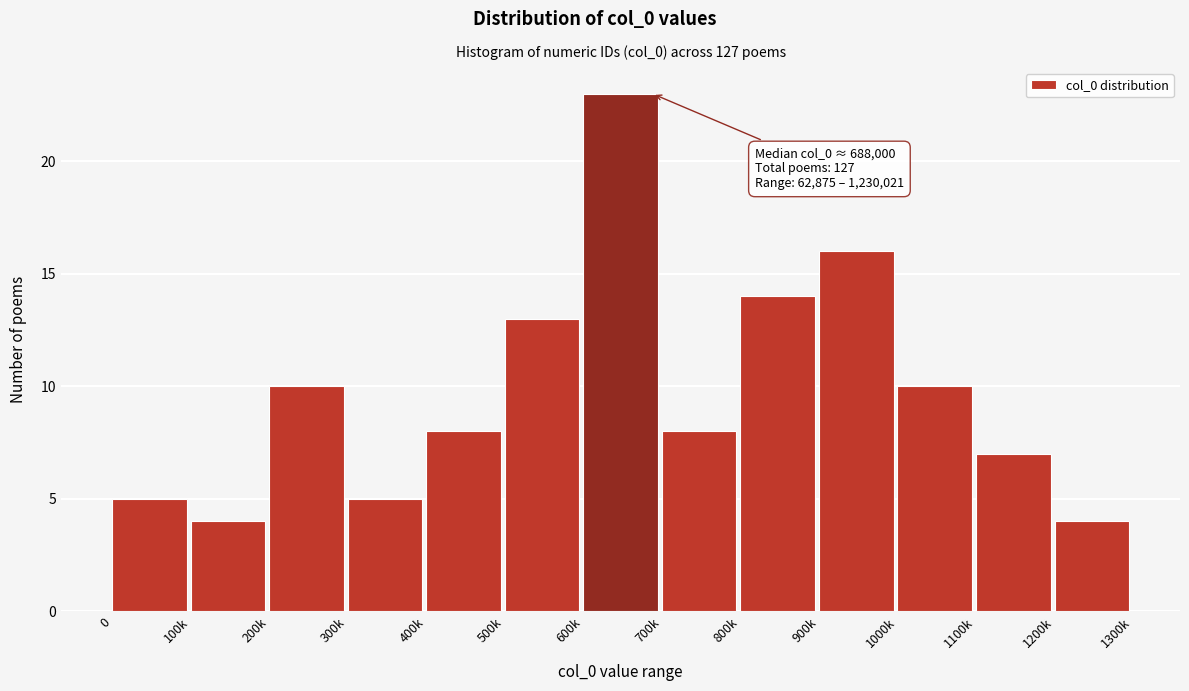

Reading left to right, list all the values displayed in this chart.

5	4	10	5	8	13	23	8	14	16	10	7	4